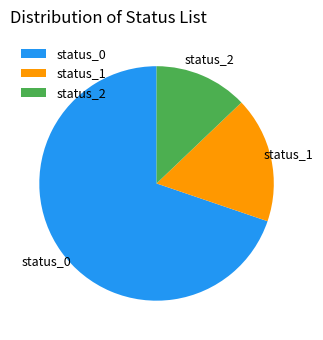

Which category has the biggest portion of the pie?

status_0